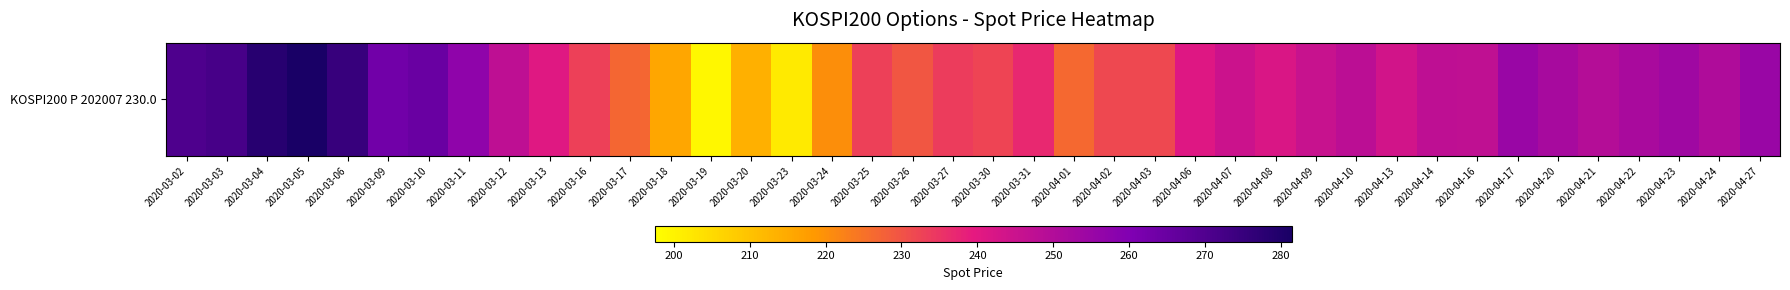

Reading right to left, what are all the values shown in this chart?

254.8	250.3	253.7	251.9	249.4	252.1	255.0	247.1	247.4	243.4	248.0	245.6	241.9	244.9	240.8	231.7	231.8	226.3	236.8	232.4	233.8	229.3	232.9	220.3	201.9	213.7	199.3	215.8	226.9	233.0	240.7	247.6	257.0	264.7	263.1	275.1	281.4	278.1	271.6	270.4